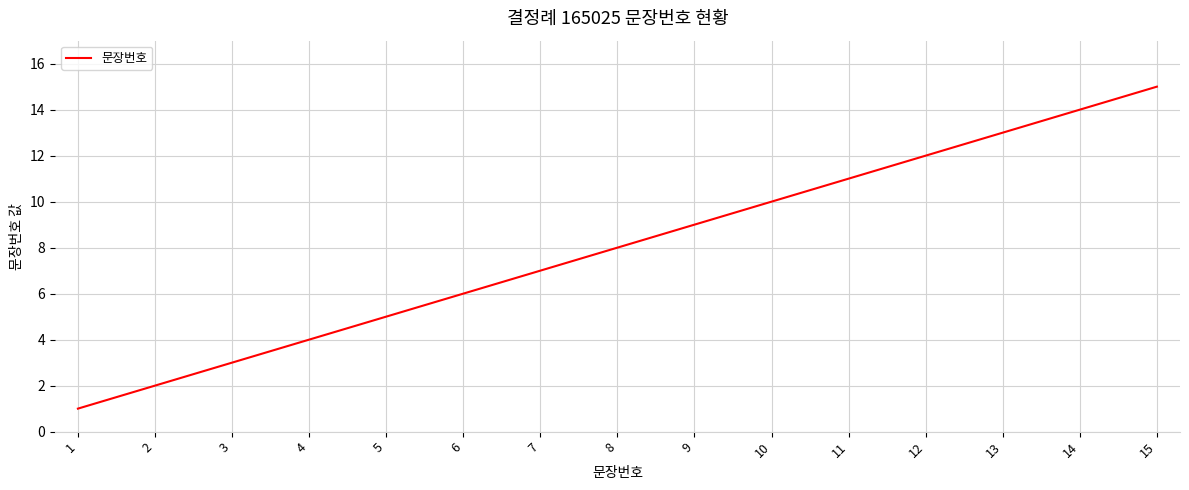

Reading right to left, list all the values displayed in this chart.

15=15	14=14	13=13	12=12	11=11	10=10	9=9	8=8	7=7	6=6	5=5	4=4	3=3	2=2	1=1